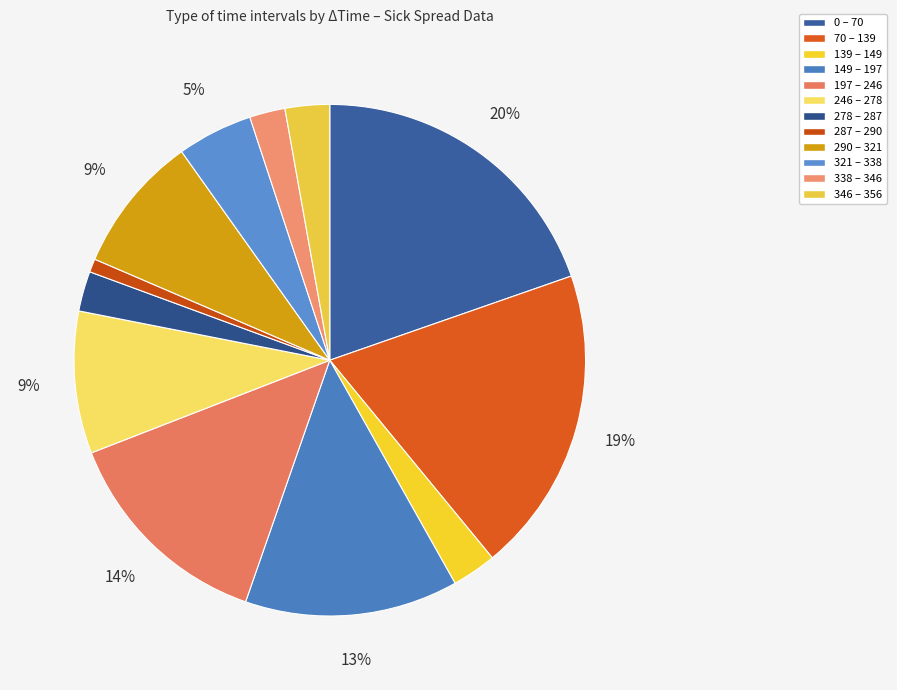

Does 346 – 356 account for over 50% of the chart?

No